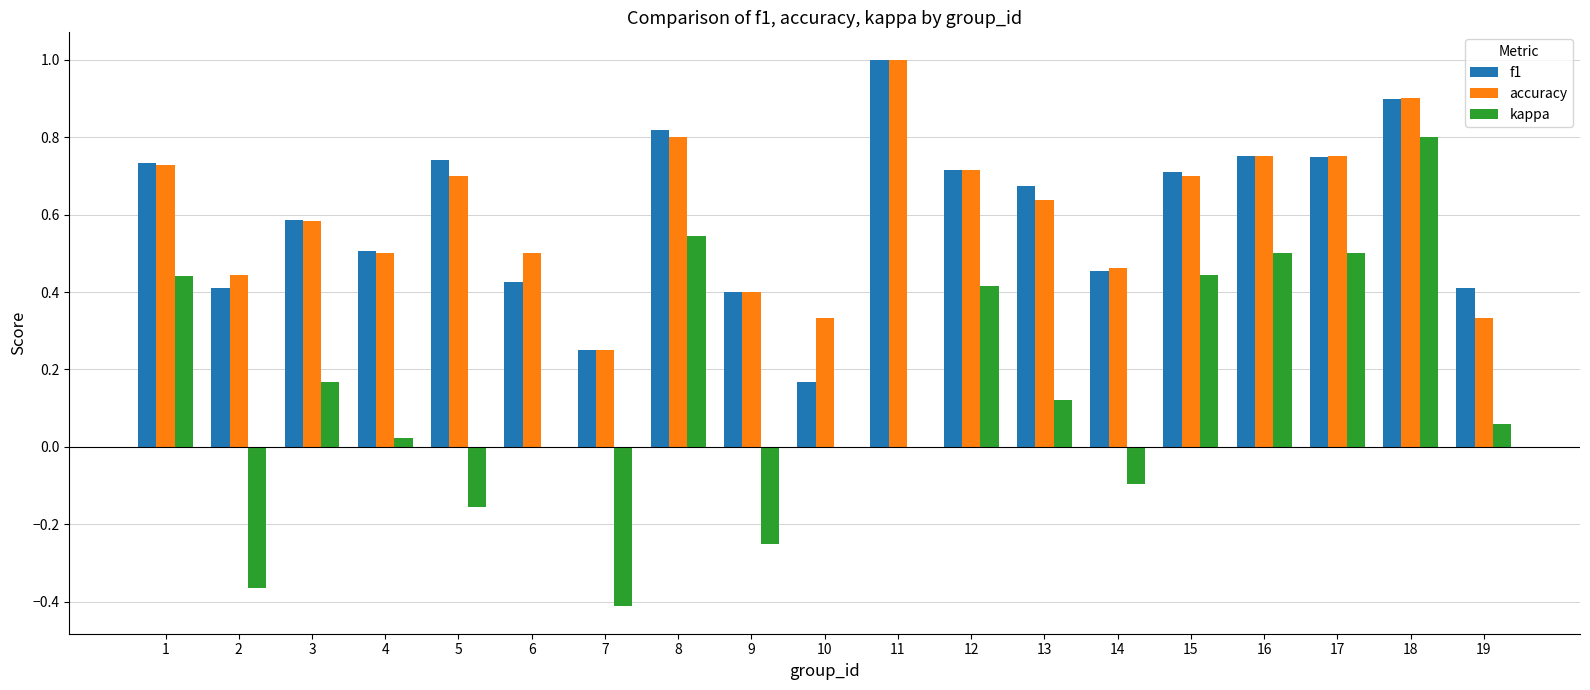

The kappa series shows -0.1 at 14. True or false?

True